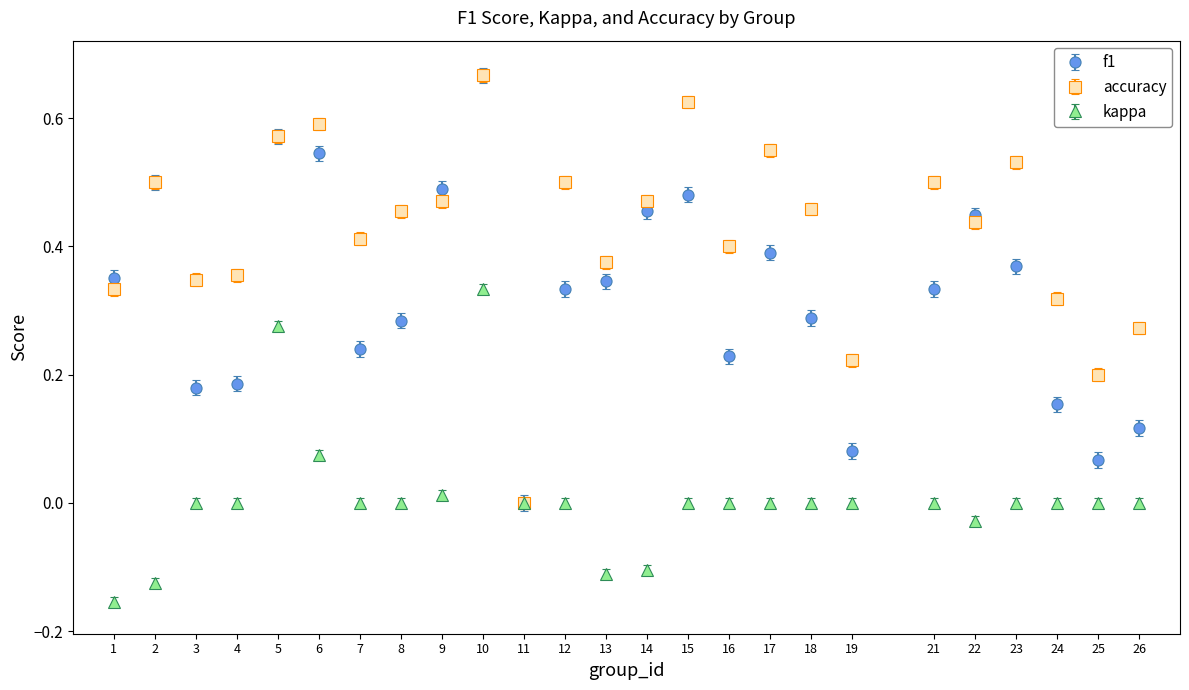

Which series changed the most between 17 and 19?

accuracy